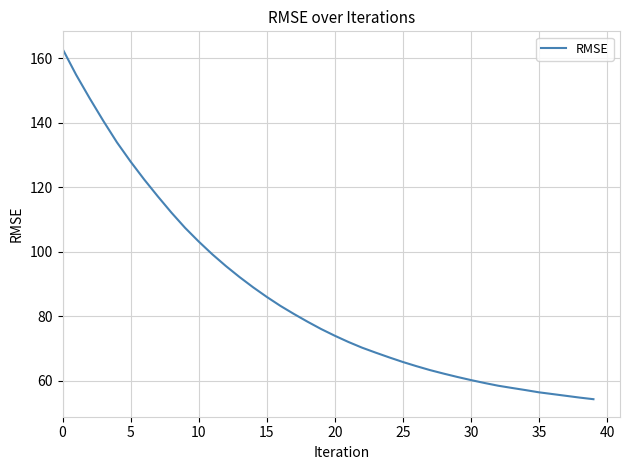

What is the smallest value displayed?

54.3